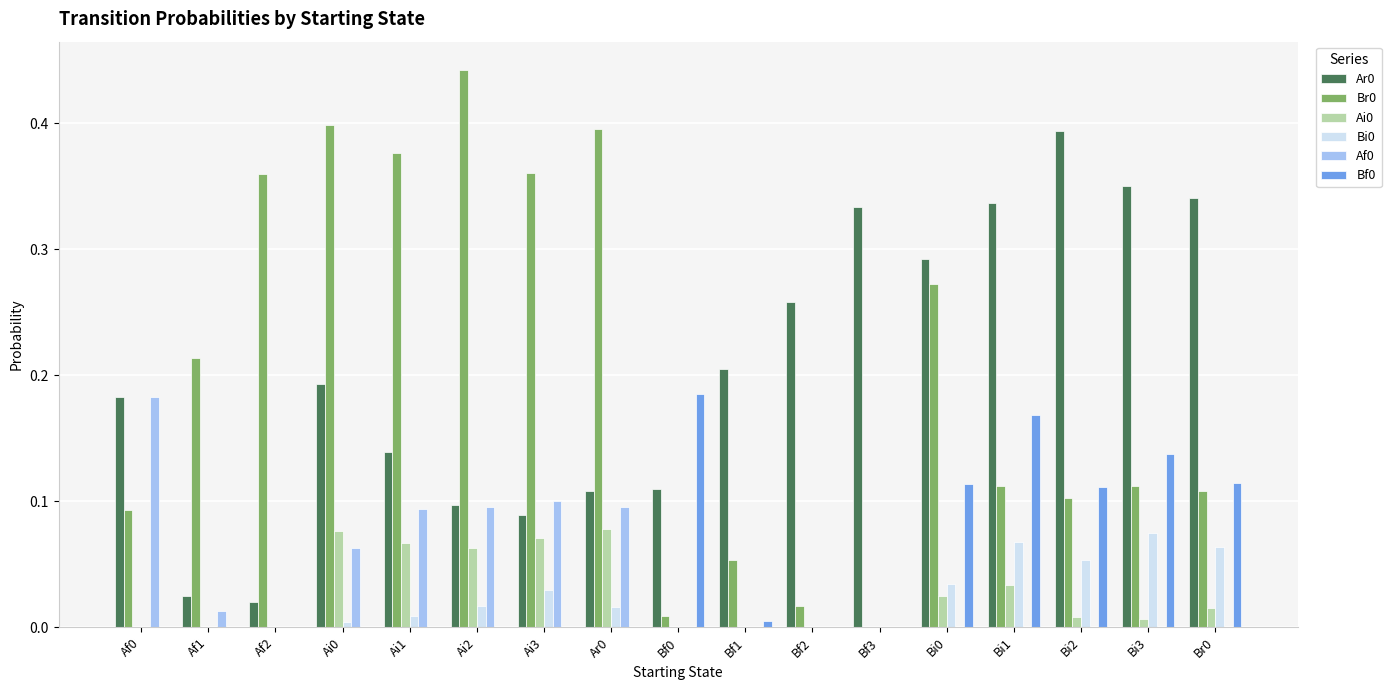

Is it true that Bf0 equals 0.0 at Ai2?

True